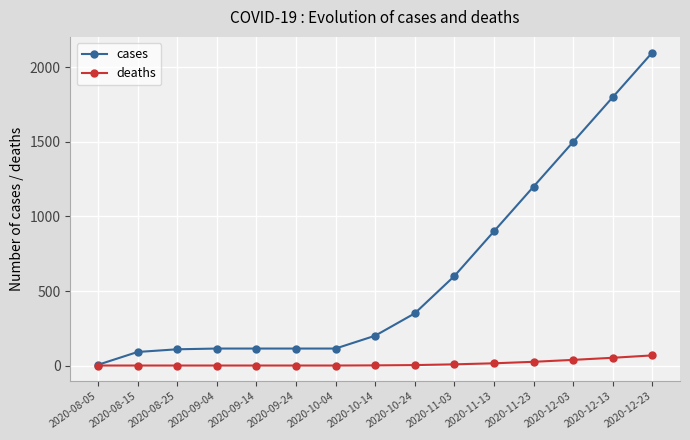

At how many categories does at least one series exceed 1252?

3